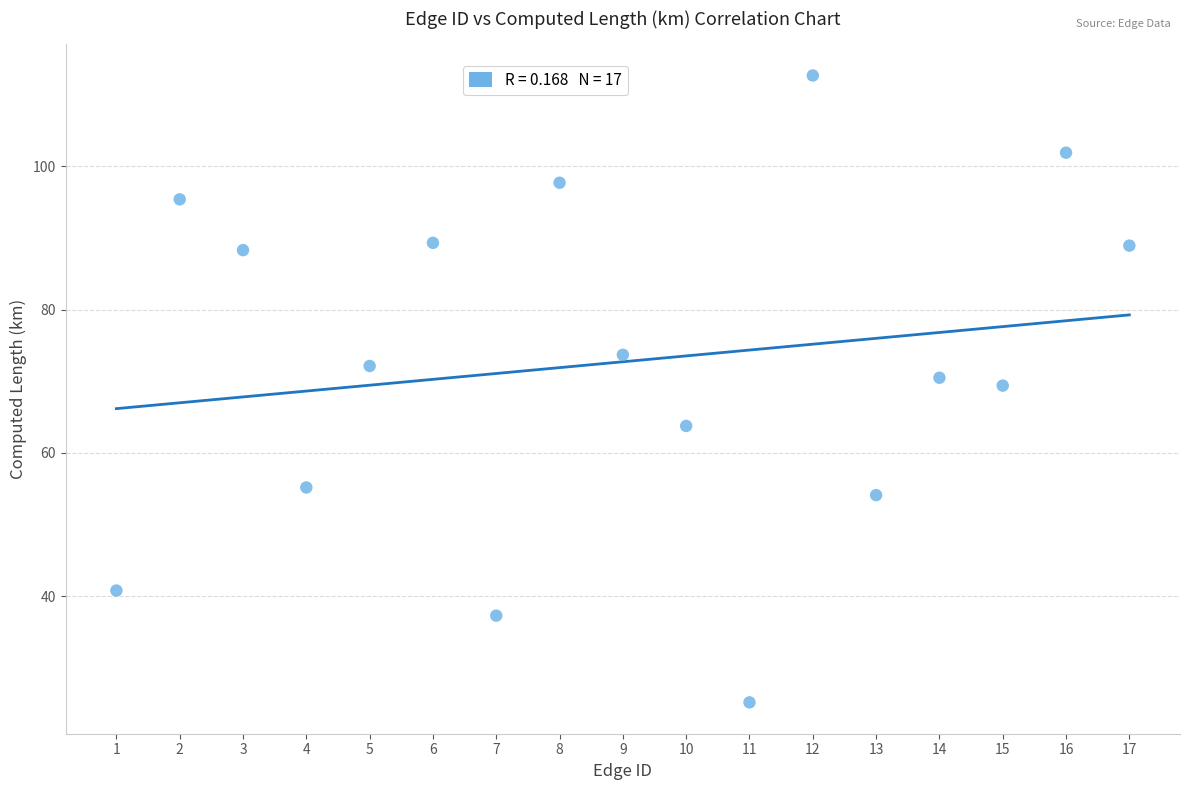

What is the range of Y values (max minus min)?

87.5